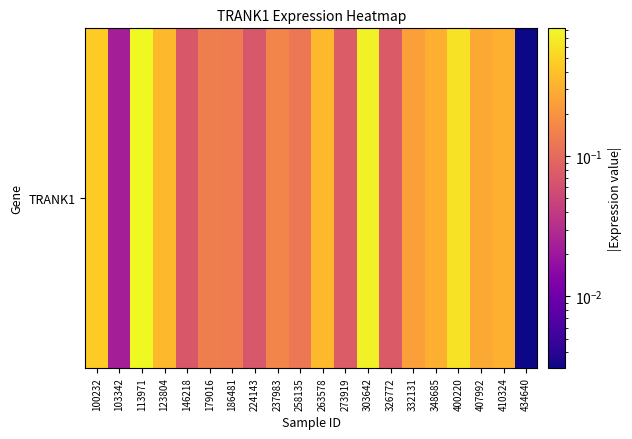

True or false: the data shows 0.2 at 303642.

False